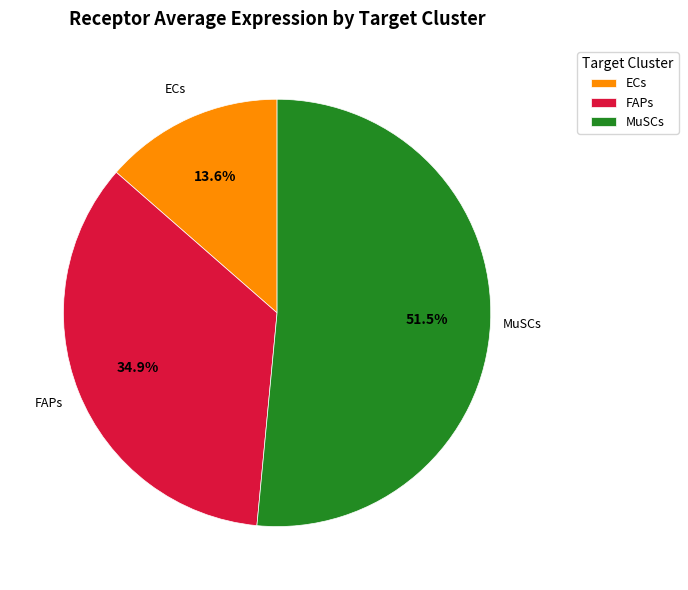

Which has a higher value, ECs or FAPs?

FAPs